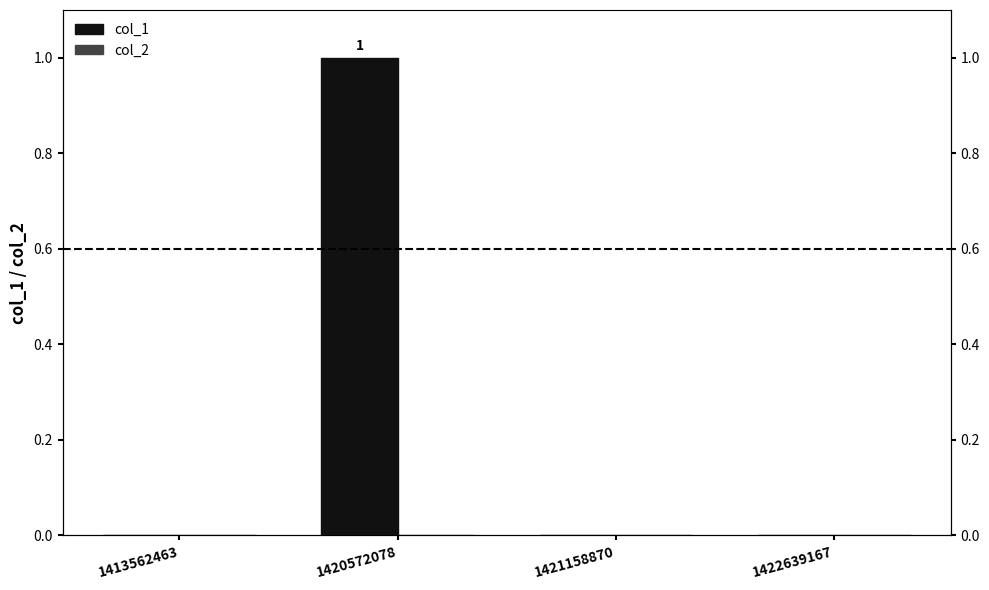

Which series changed the most between 1413562463 and 1420572078?

col_1